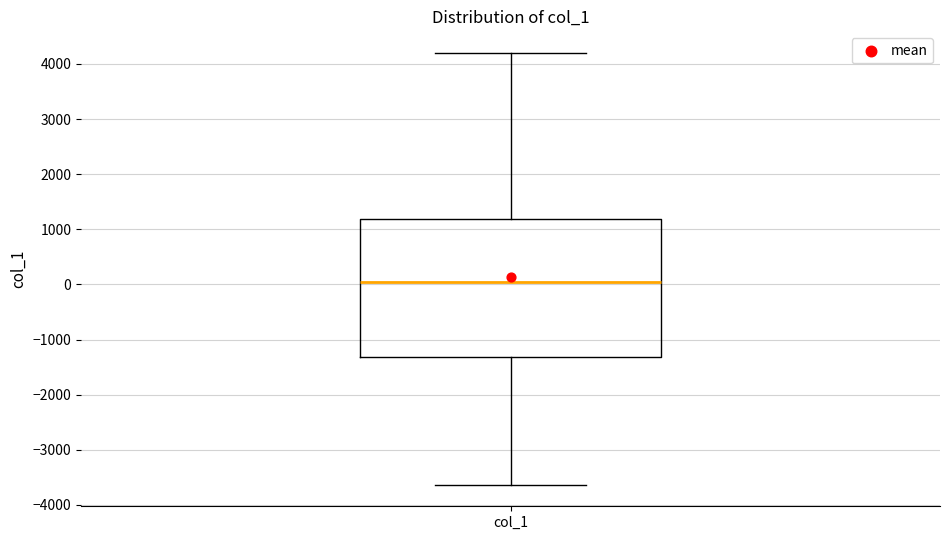

Read this box plot against the y-axis: the position of the median line, the range covered by the box, and the ends of both whiskers. The values are not printed on the chart, so give them approximately, as read against the axis.

median 0, box -1300 to 1200, whiskers -3600 to 4200